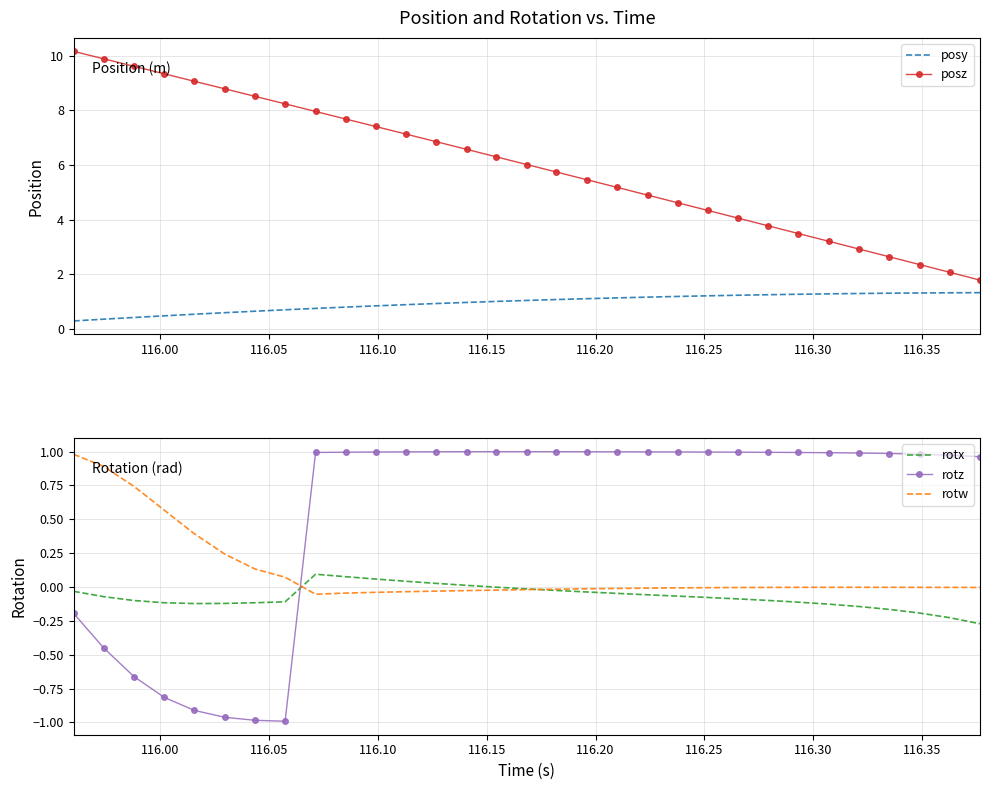

How many data points in posy are less than 1?

14